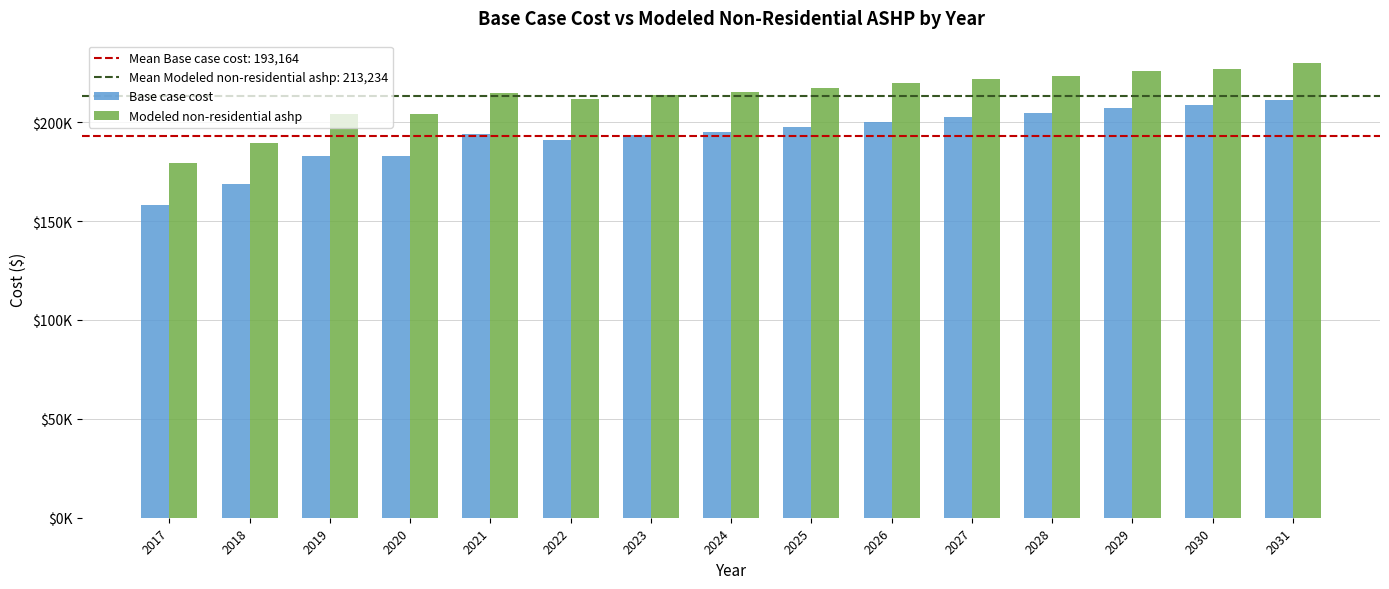

What is the value of the Modeled non-residential ashp bar at the 13th from the left?

225894.7